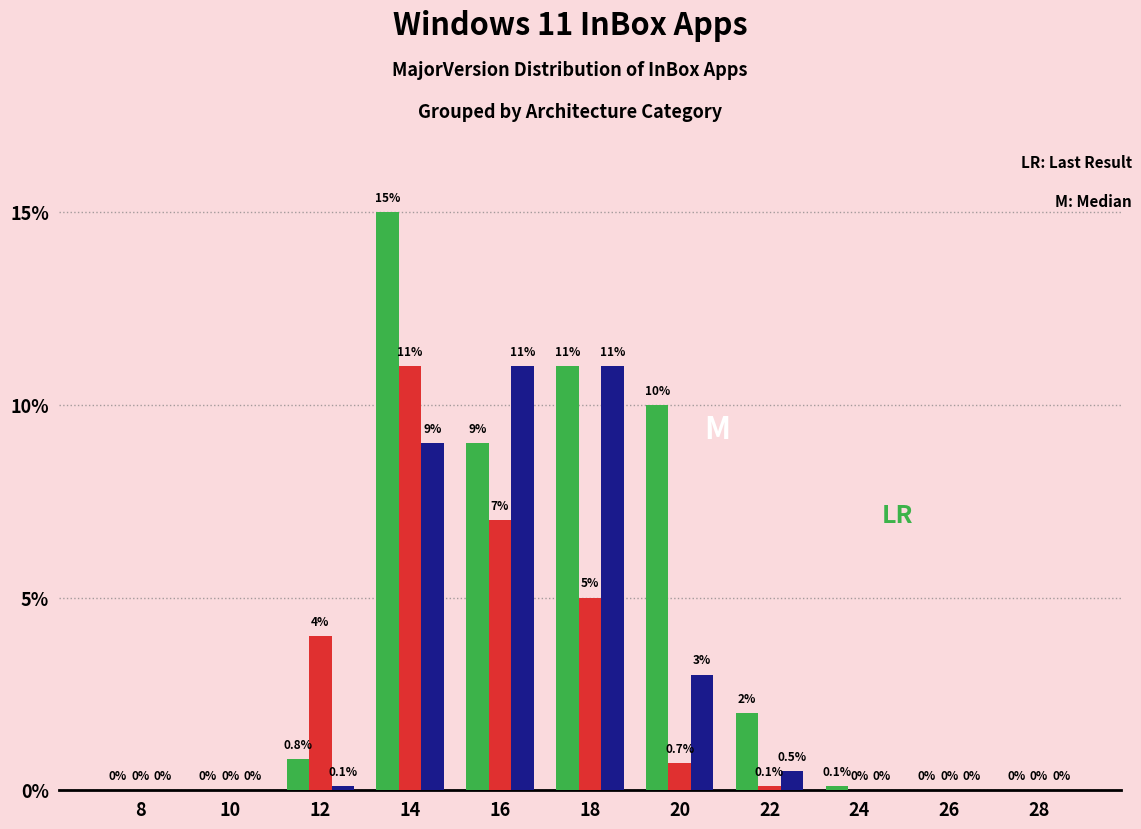

At which category is the sum across all series the highest?

14